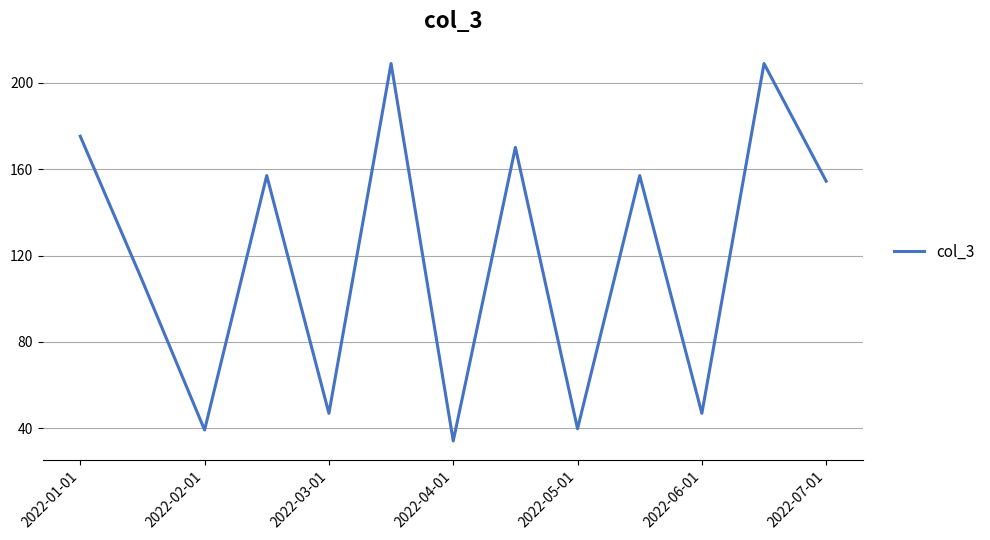

What is the greatest value displayed?

208.9